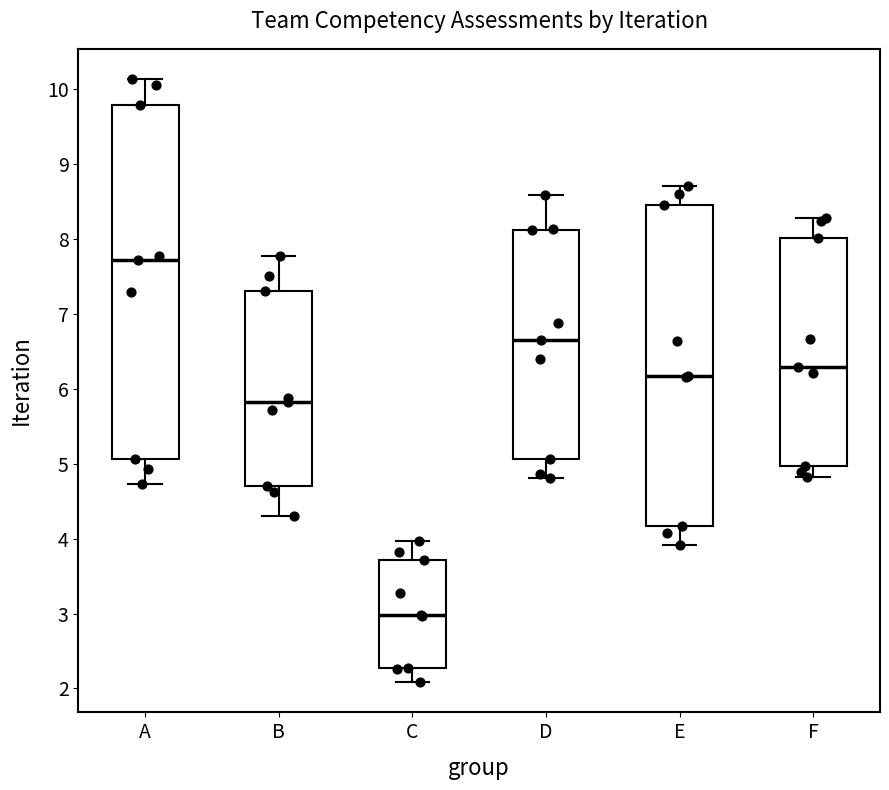

Which box's median line is the lowest?

C